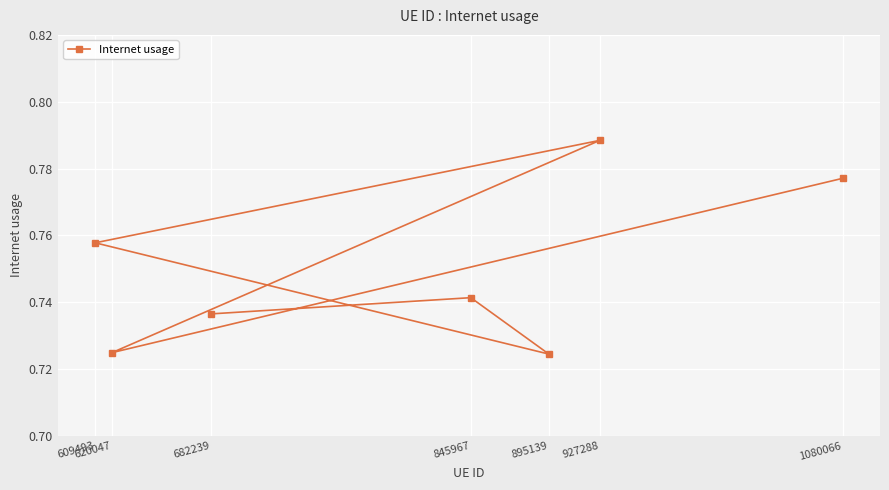

Which has a higher value, 620047 or 845967?

845967